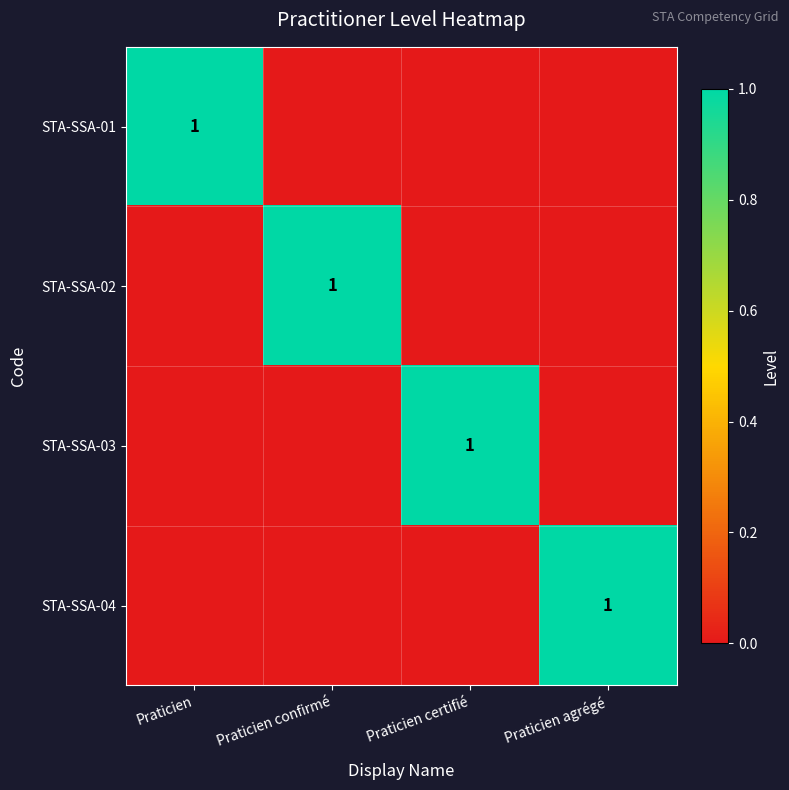

The STA-SSA-03 series shows 0 at Praticien certifié. True or false?

False